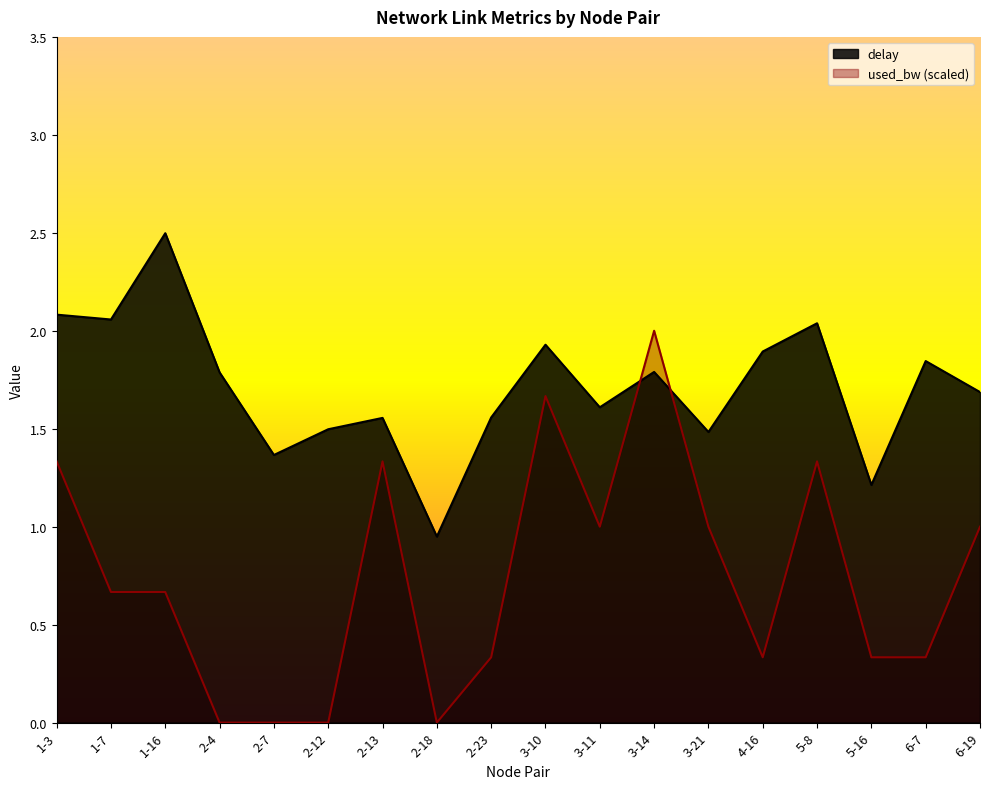

What is the label of the 9th point from the right?

3-10